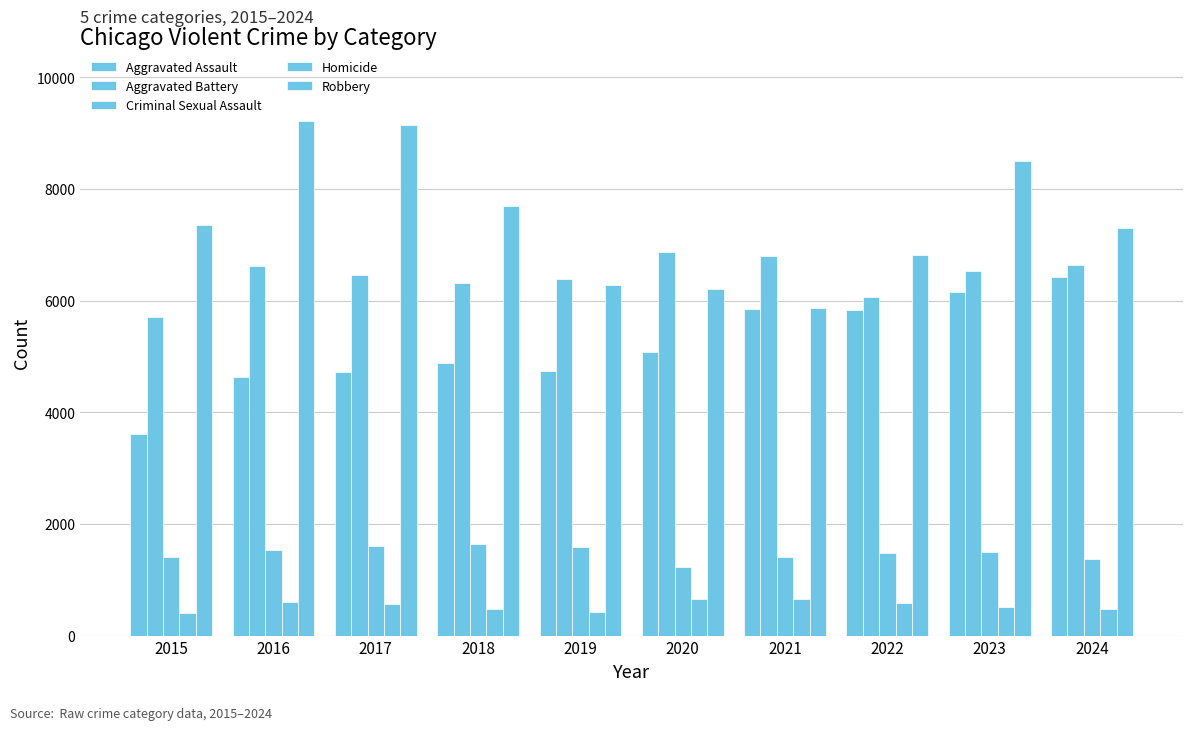

What is the sum of all Homicide values?

5349